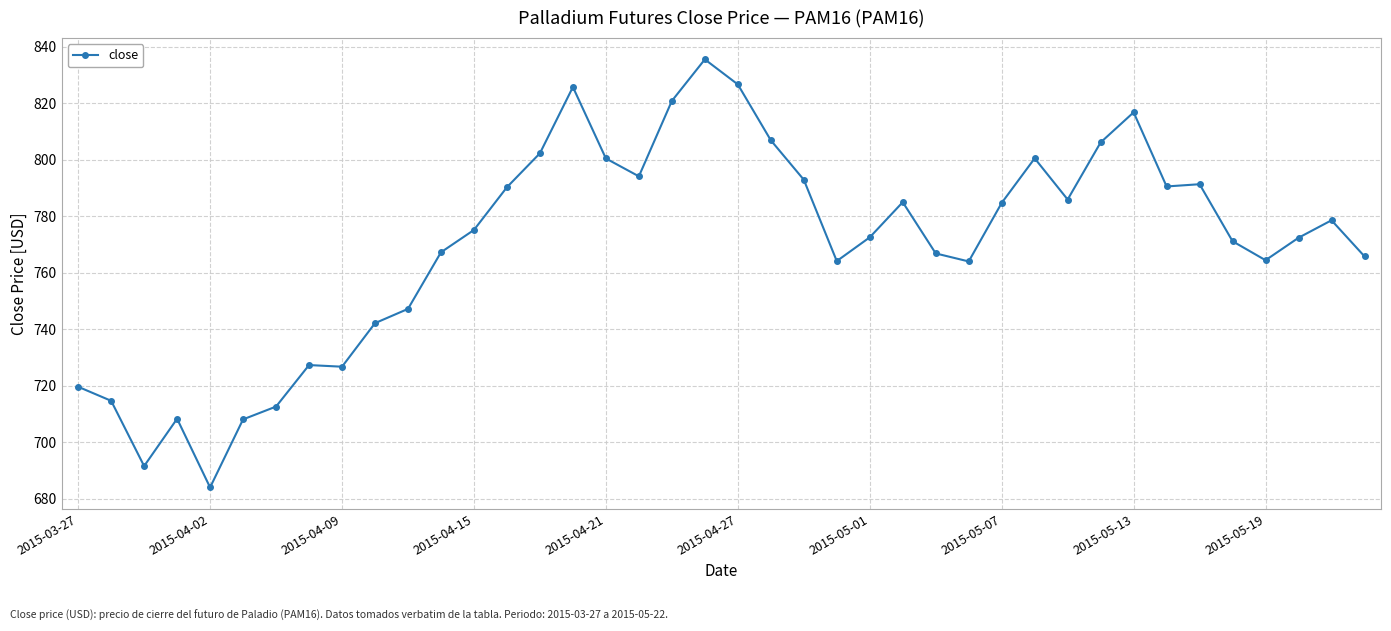

What is the value of the 25th point from the left?

772.5